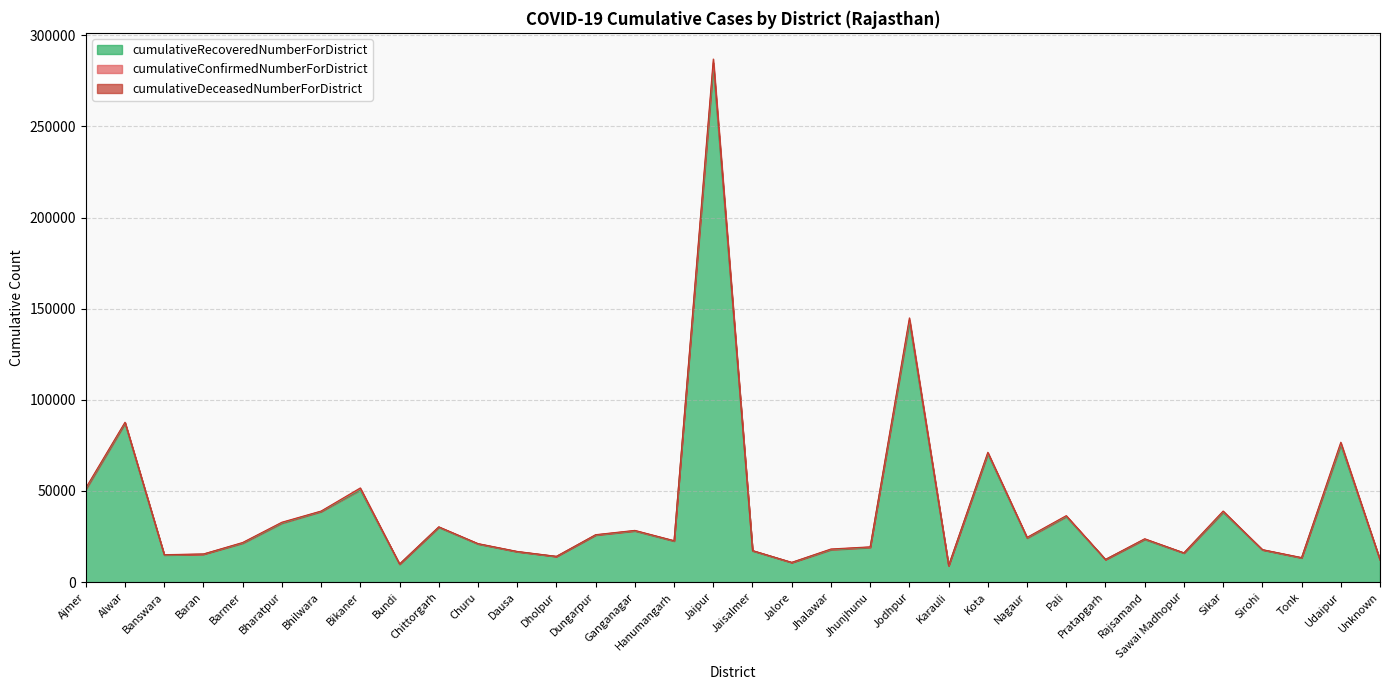

What is the lowest value of the cumulativeConfirmedNumberForDistrict series?

9007